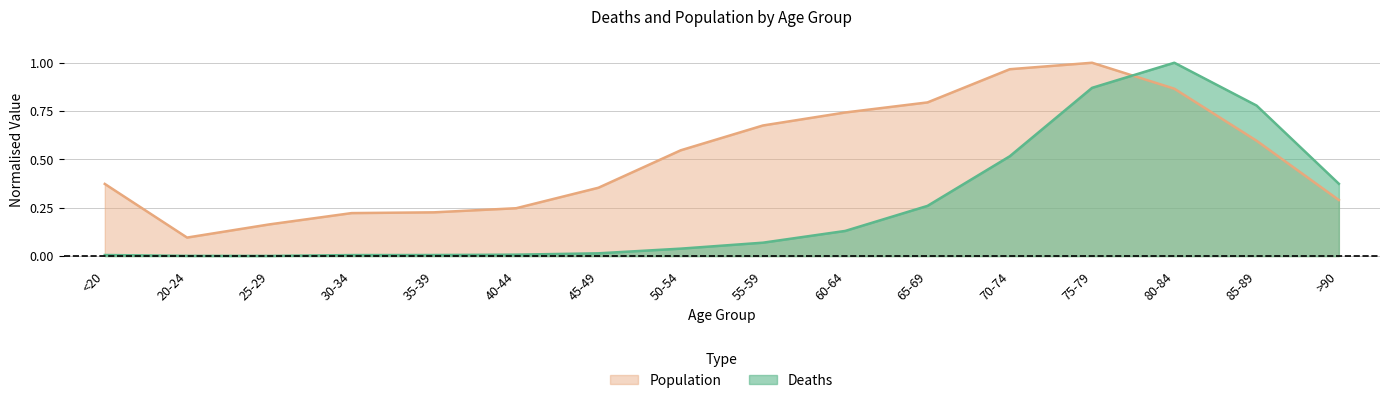

At which category is the sum across all series the highest?

75-79